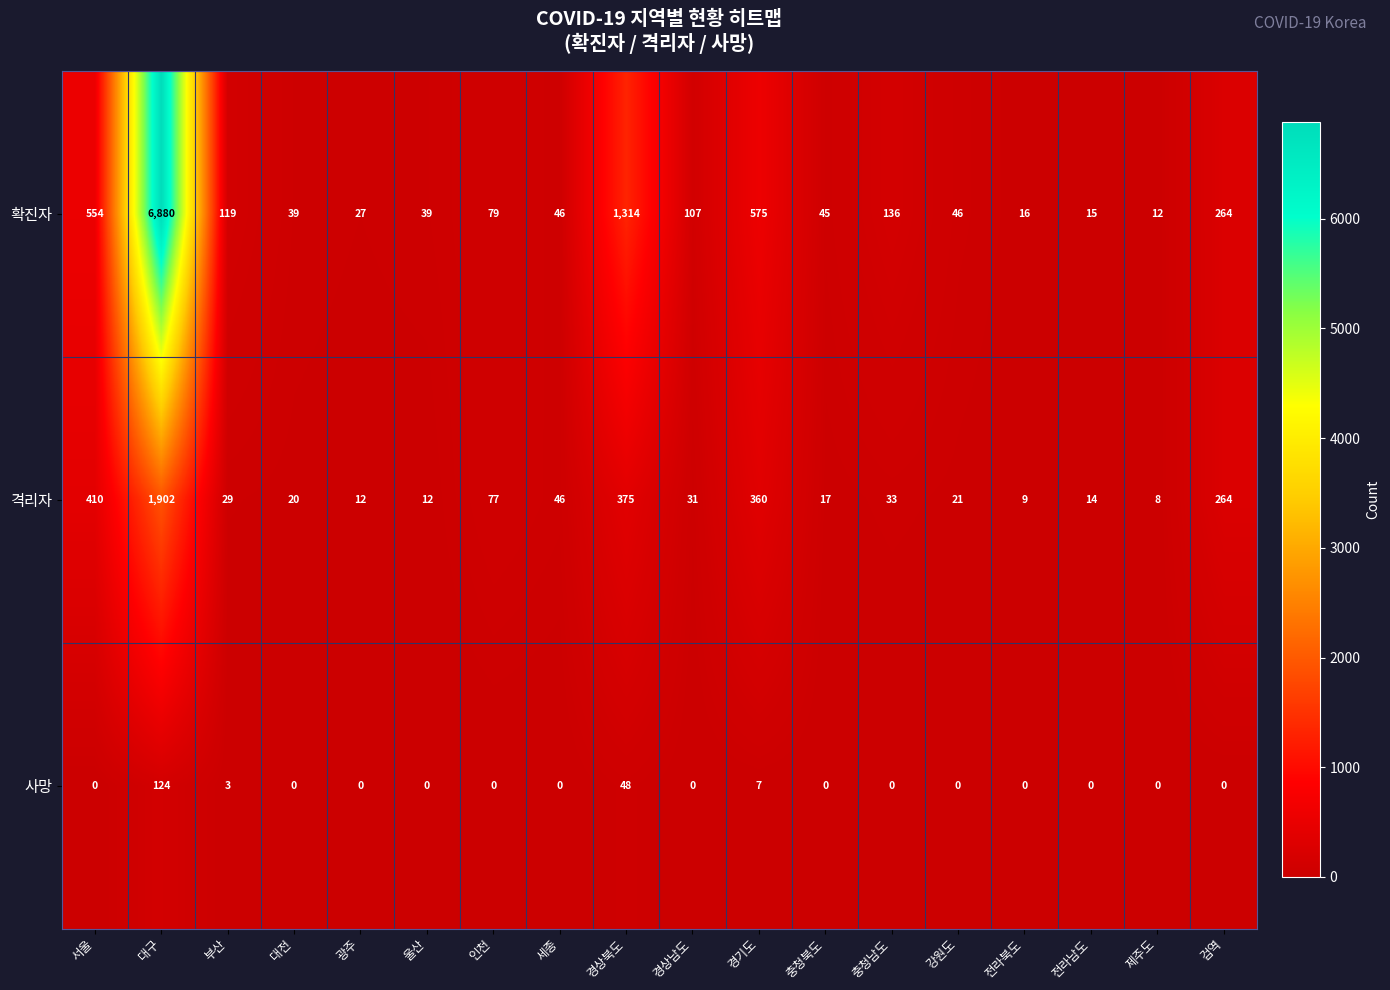

Which series has the largest total across all categories?

확진자